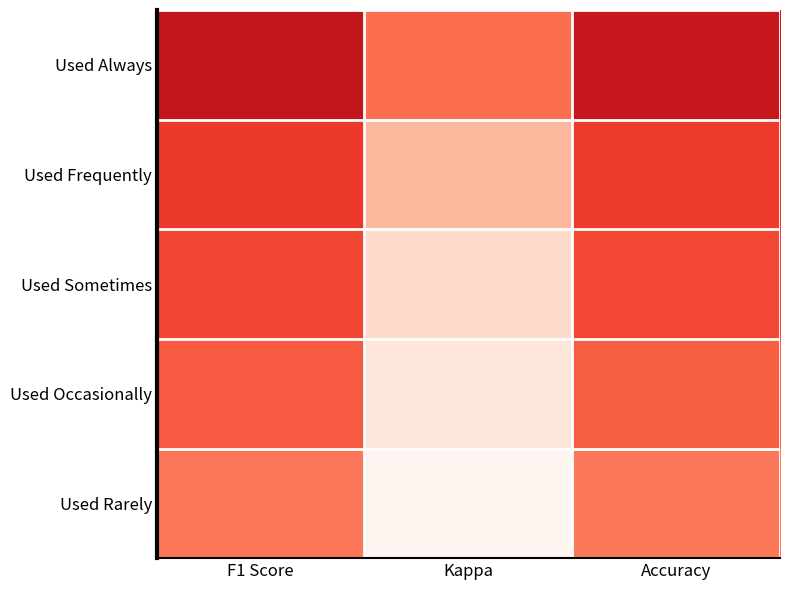

Which category has the lowest value across all series?

Kappa